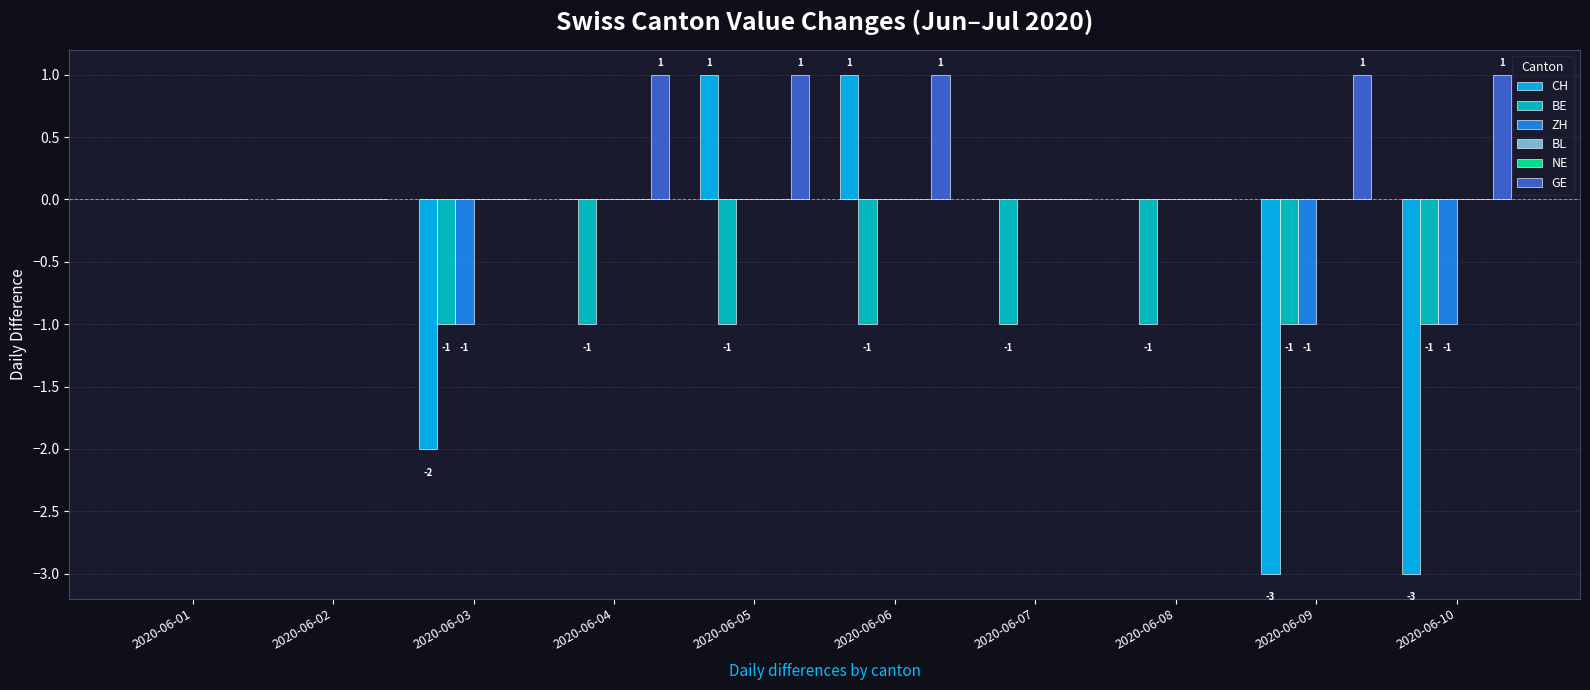

What is the sum of the CH values at 2020-06-06 and 2020-06-01?

1